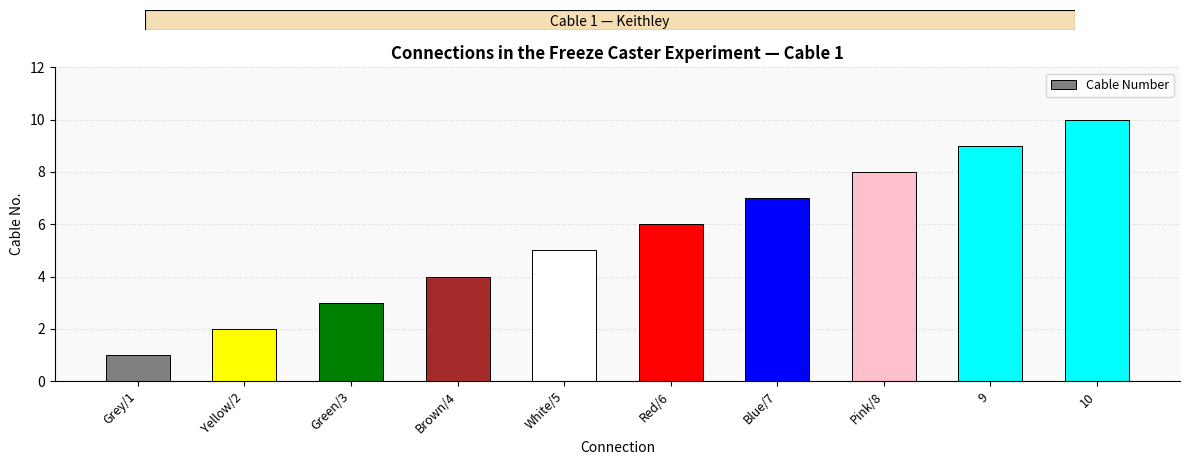

Approximately how many times larger is the value at 9 compared to White/5?

1.8